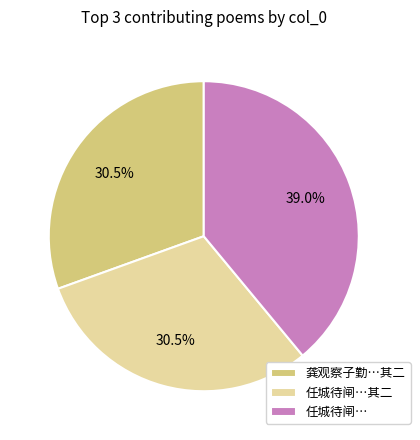

Is there any slice that represents more than half of the pie?

No